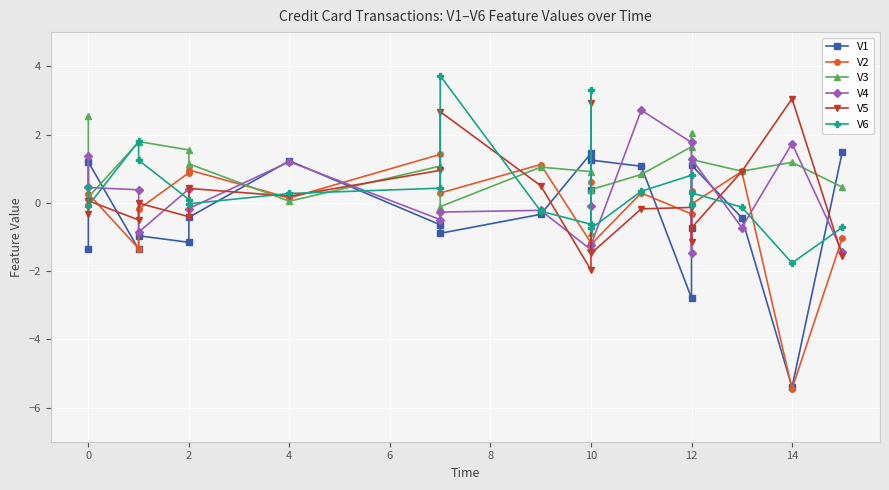

What are all the series names shown in the legend?

V1, V2, V3, V4, V5, V6